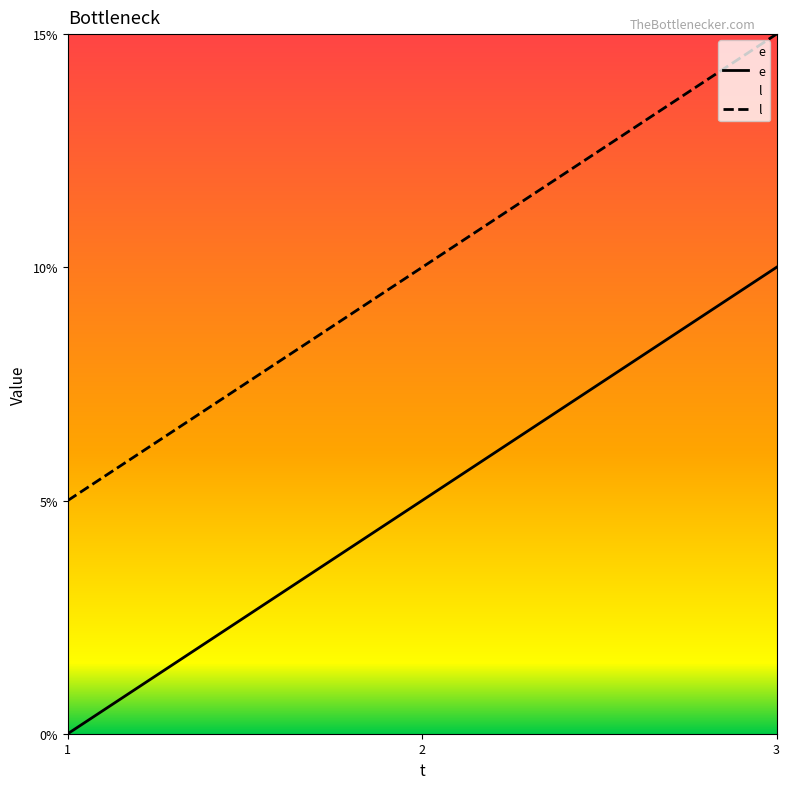

What is the difference between the maximum and minimum values in the l series?

10